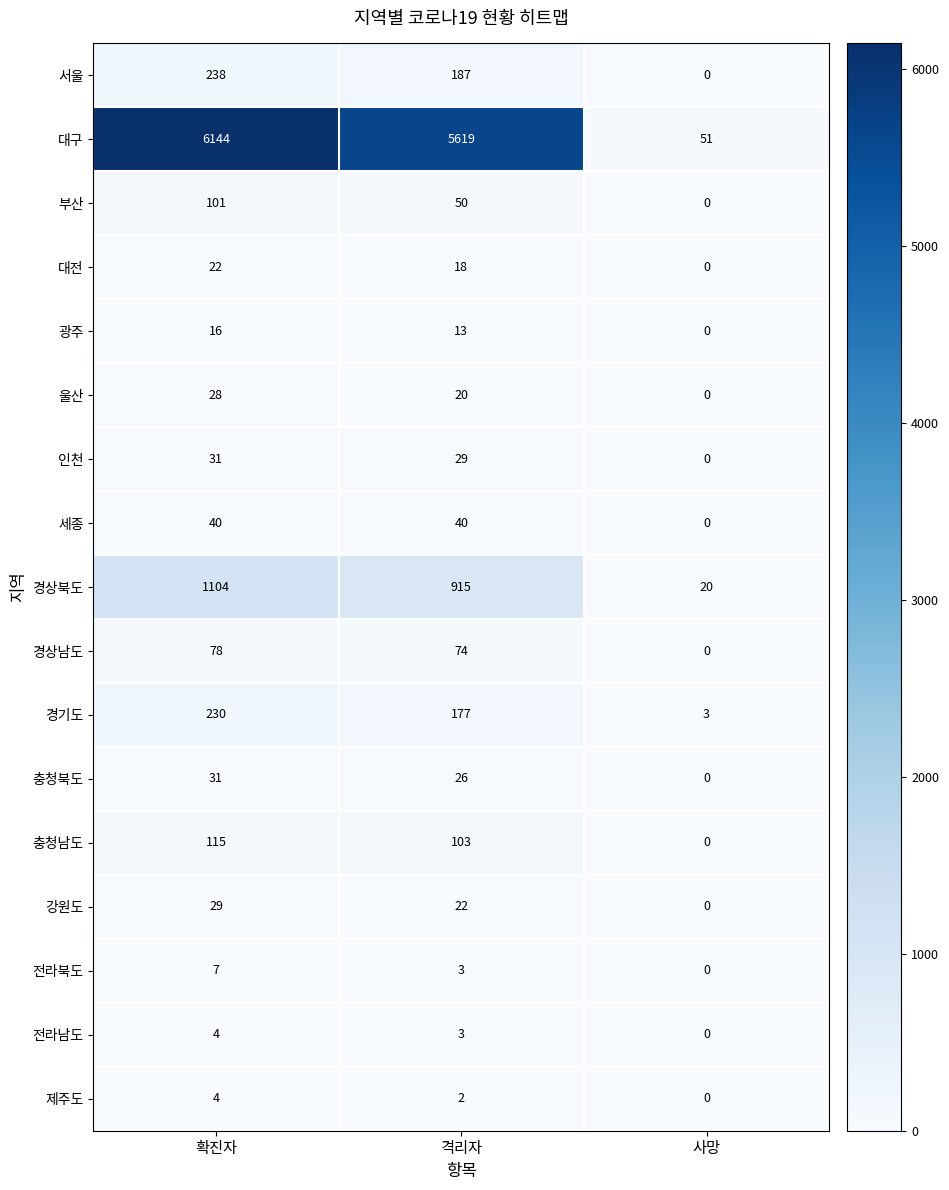

How many series are shown in this chart?

17